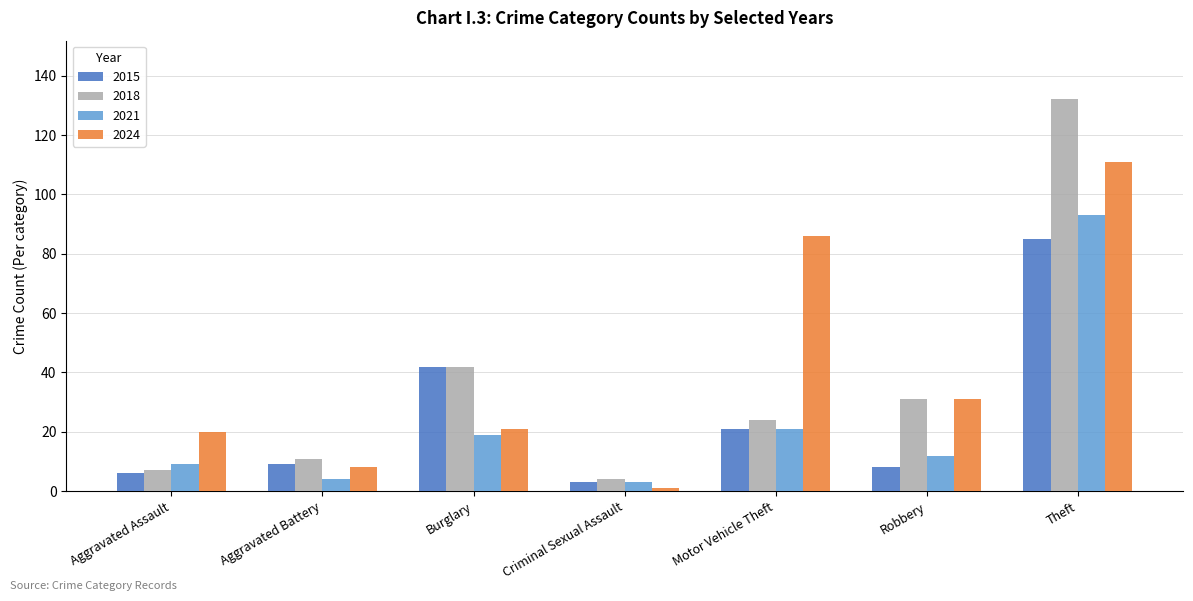

How many data points in 2024 are less than 21?

3